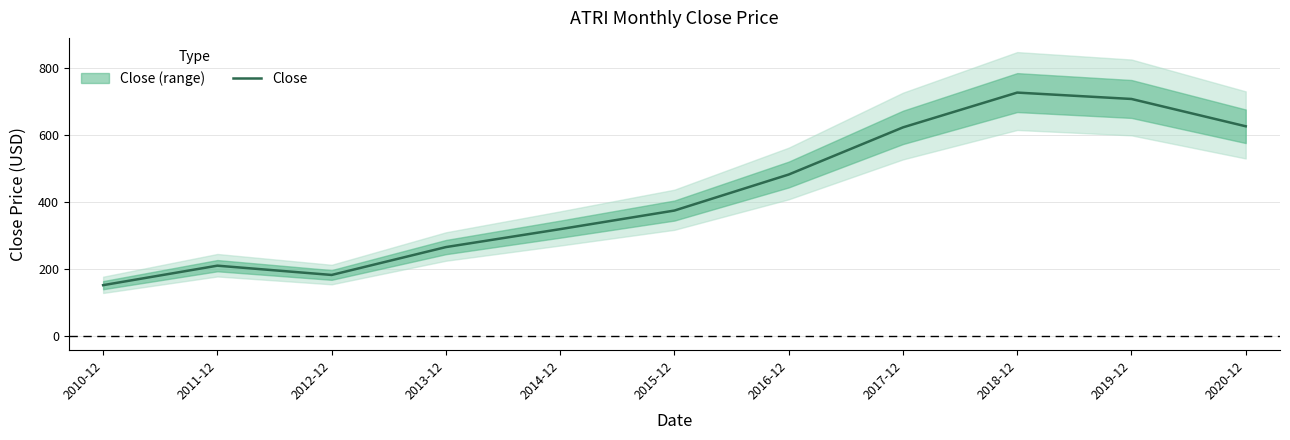

Which has a higher value, 2018-12 or 2012-12?

2018-12